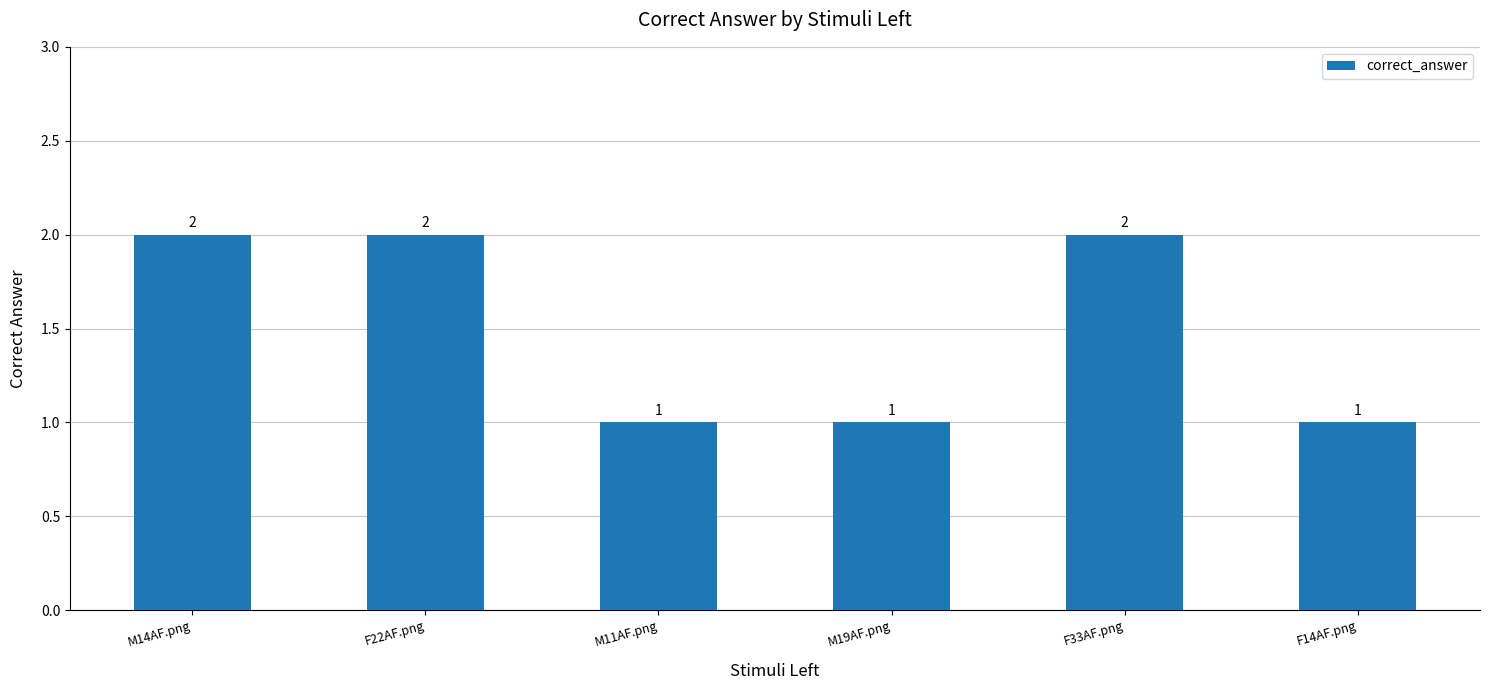

What is the label of the 4th bar from the left?

M19AF.png